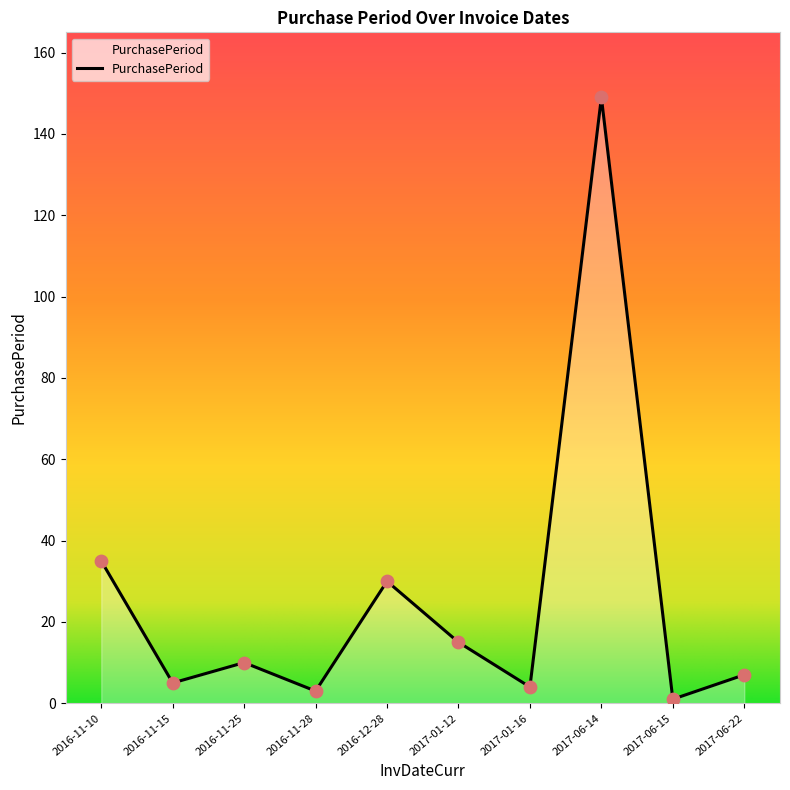

Which has a higher value, 2017-06-15 or 2016-11-28?

2016-11-28